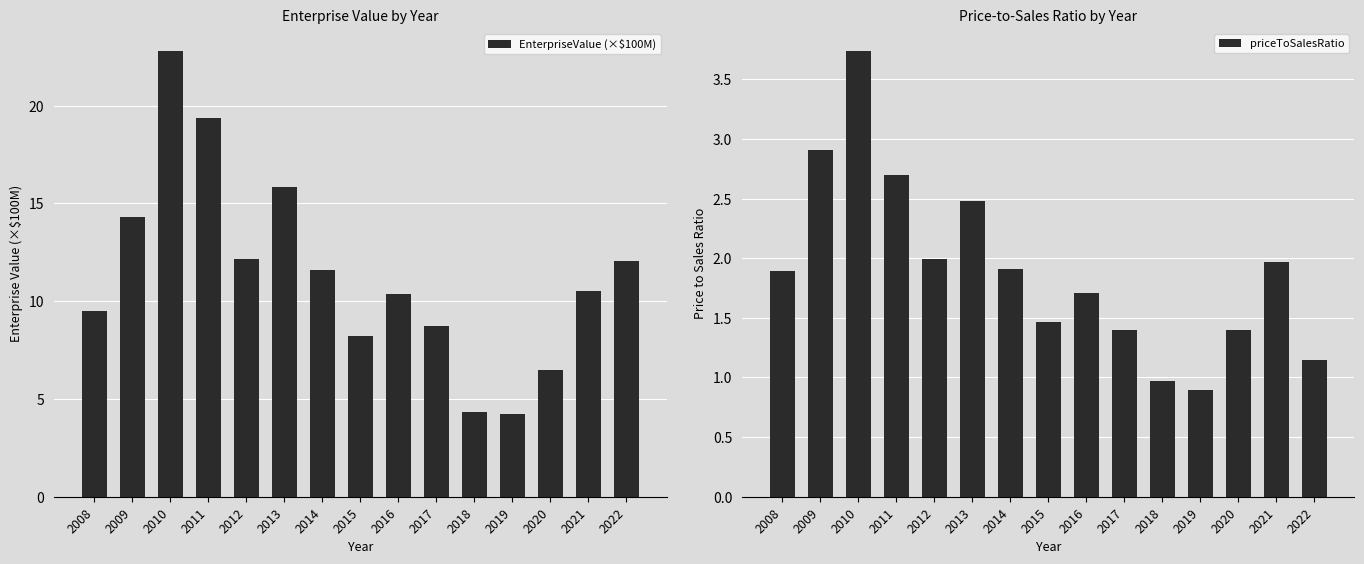

Rank the series by their maximum value, from lowest to highest.

priceToSalesRatio, EnterpriseValue (×$100M)